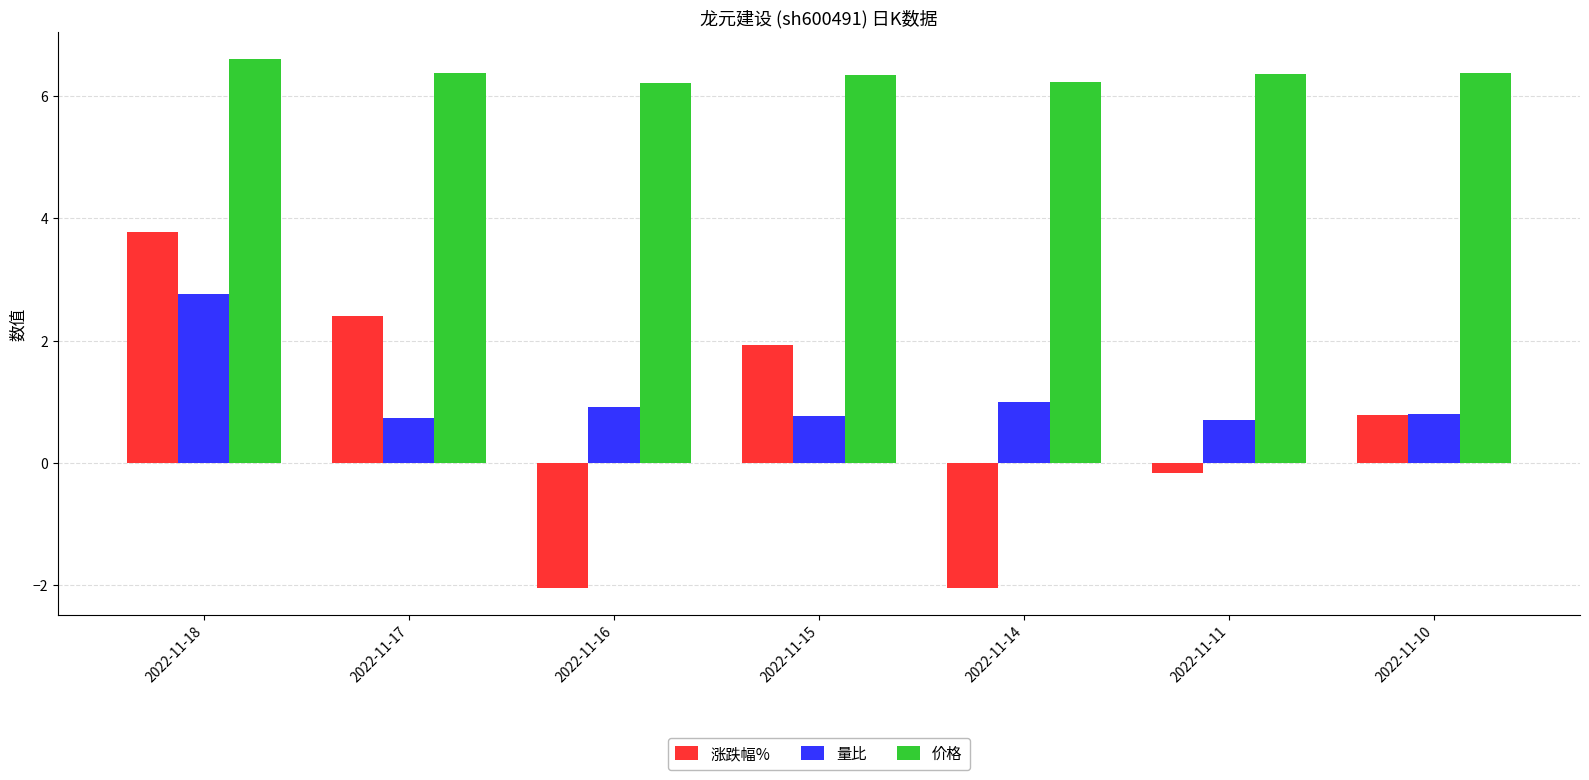

Which category has the highest value in the 涨跌幅% series?

2022-11-18